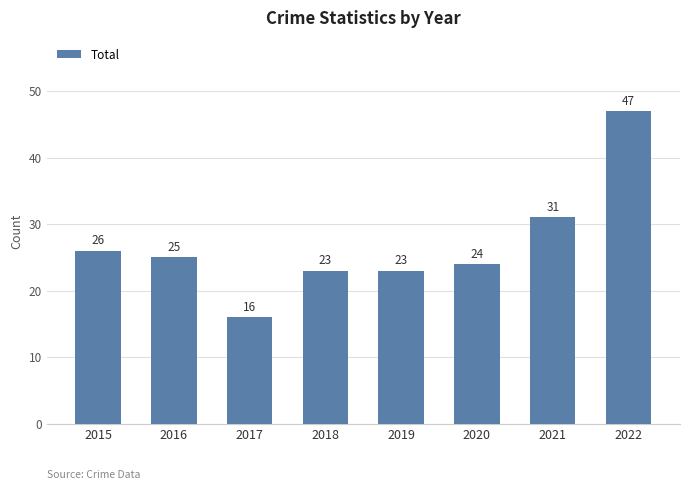

The chart shows a value of 37 at 2018. True or false?

False